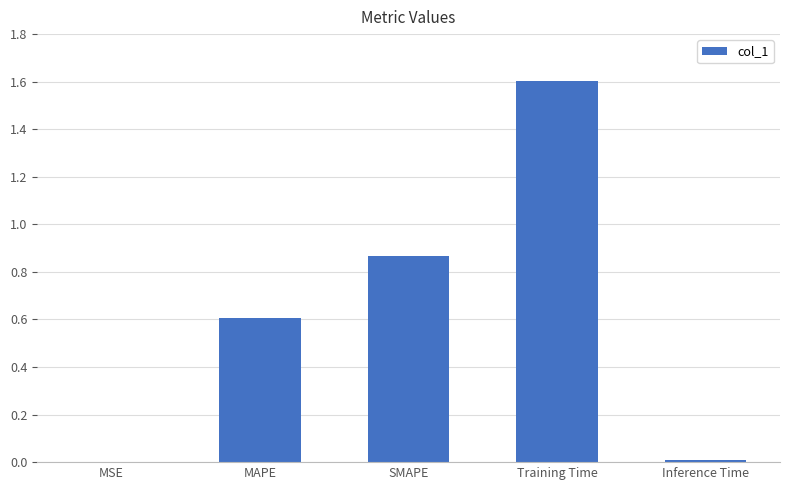

What is the approximate value at Training Time?

1.6